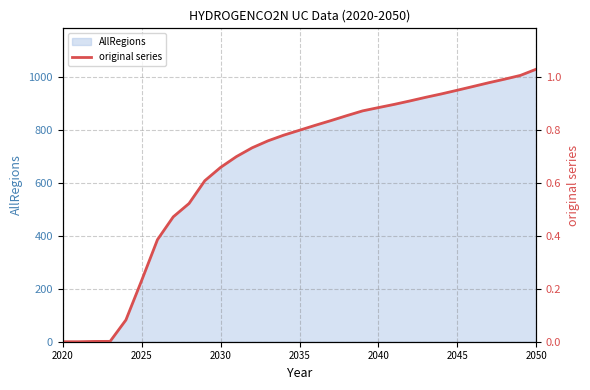

What is the highest value of the AllRegions series?

1030.6